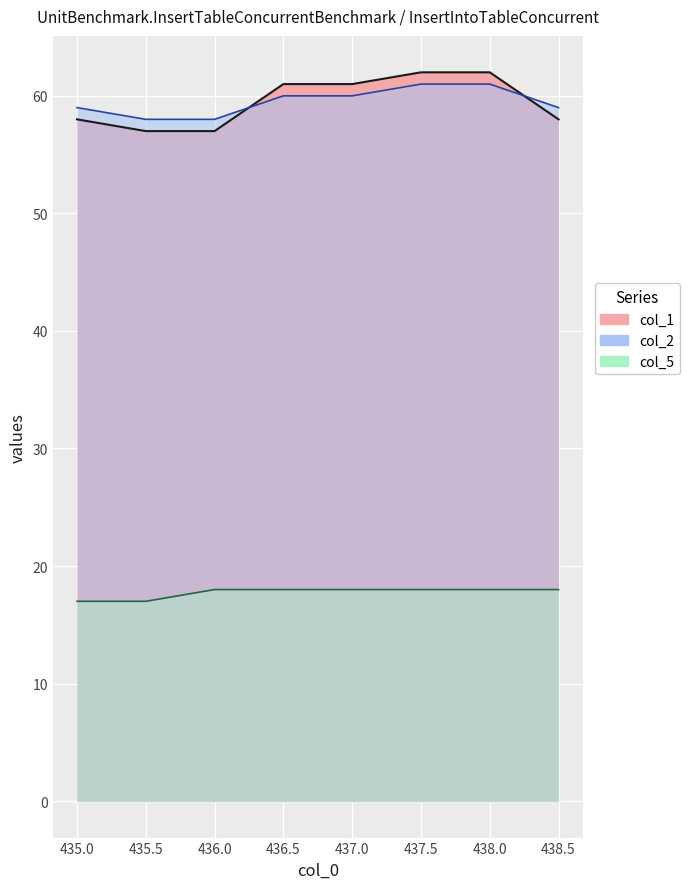

Is it true that col_5 equals 31 at 437.5?

False